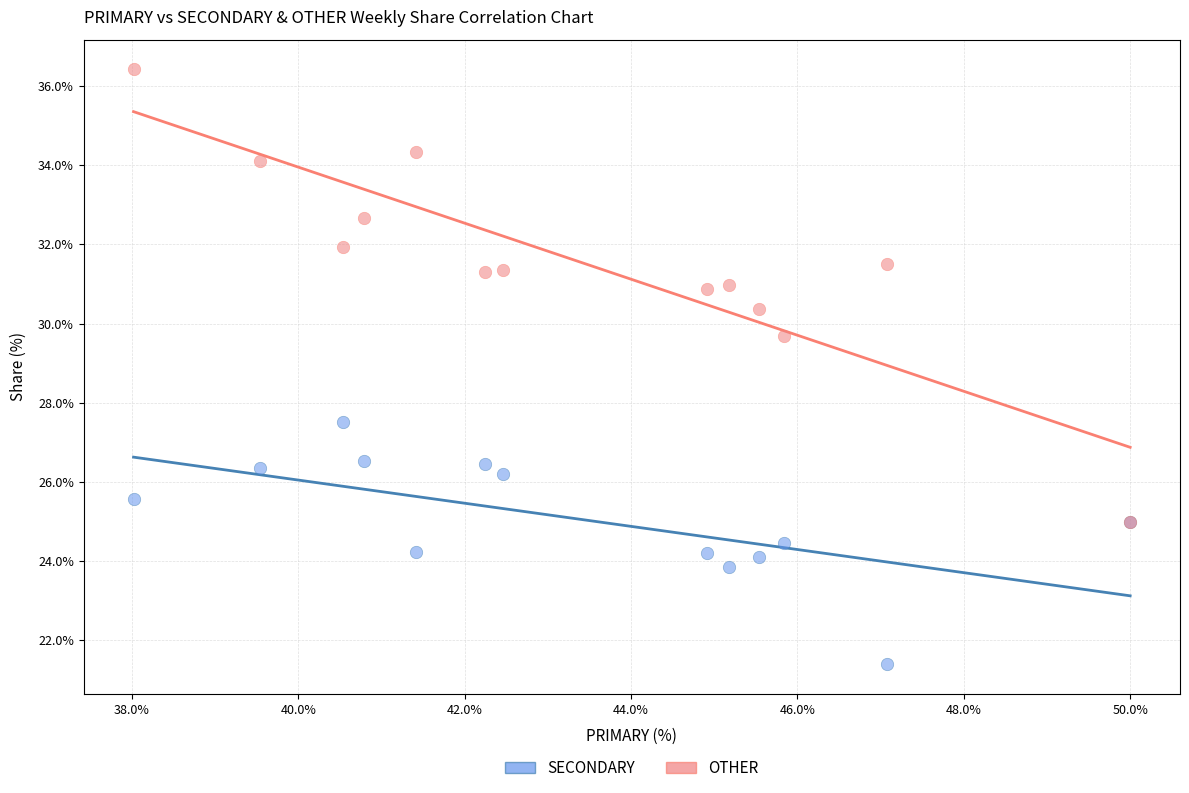

Which series reaches the maximum Y coordinate?

OTHER